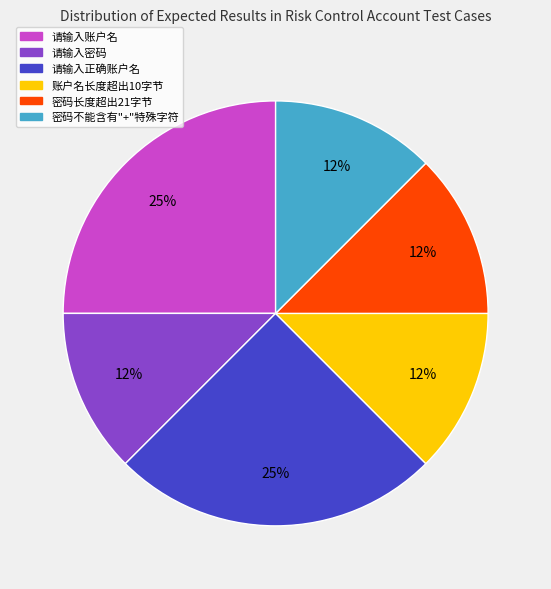

To the nearest percent, what is the average slice percentage?

17%